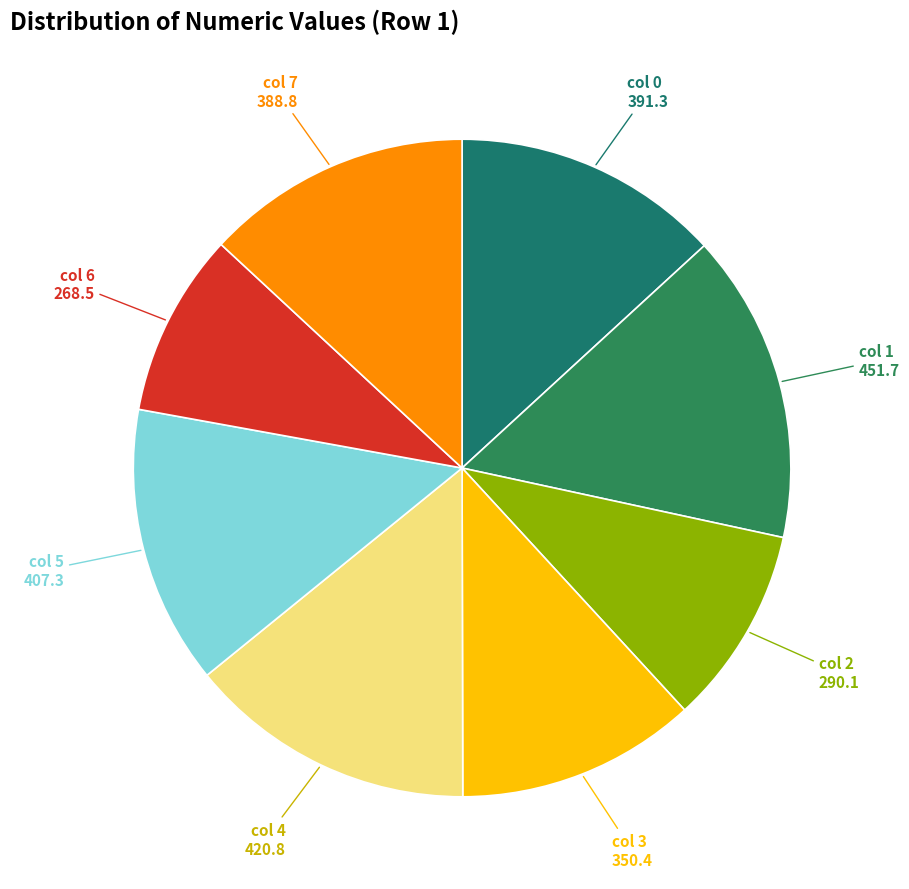

How many segments does this pie chart have?

8